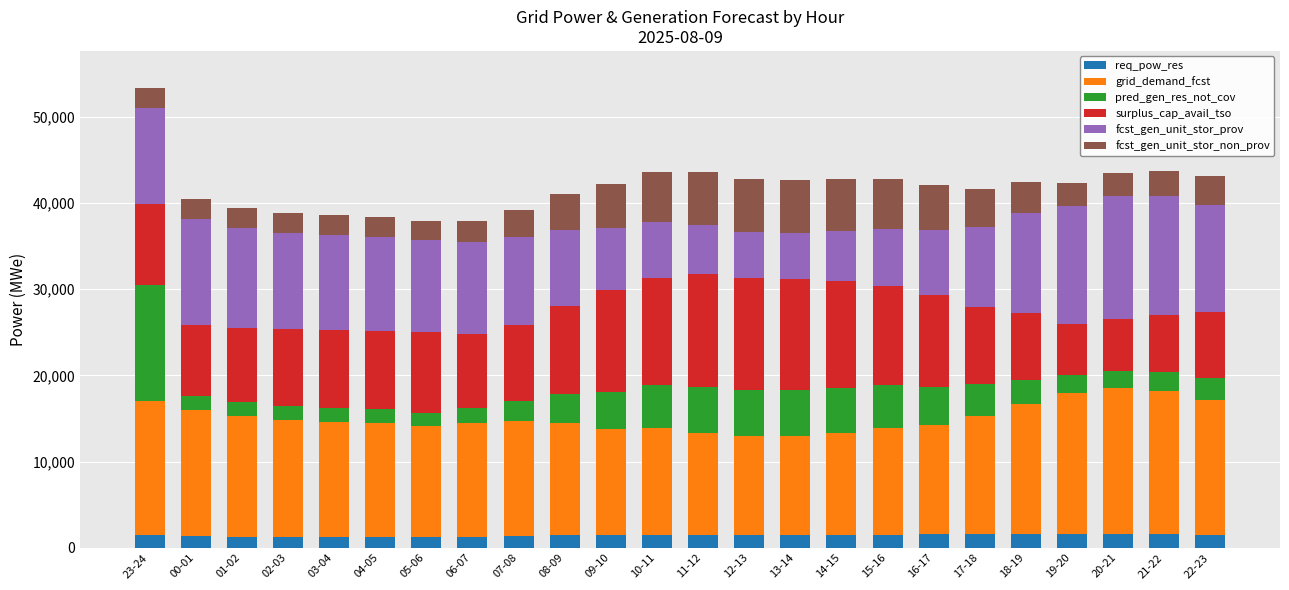

What is the total value across all series at 00-01?

40426